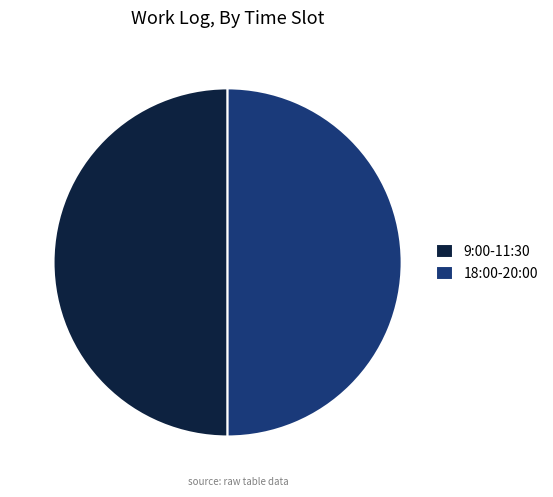

True or false: 9:00-11:30 accounts for 50% of the total.

True